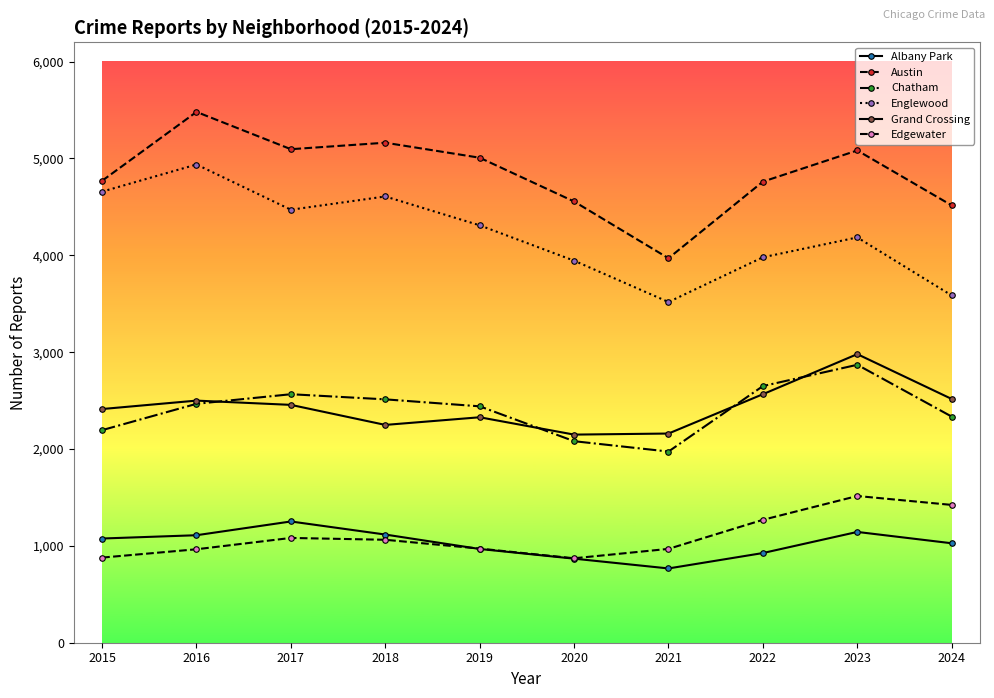

How many categories are shown in the chart?

10